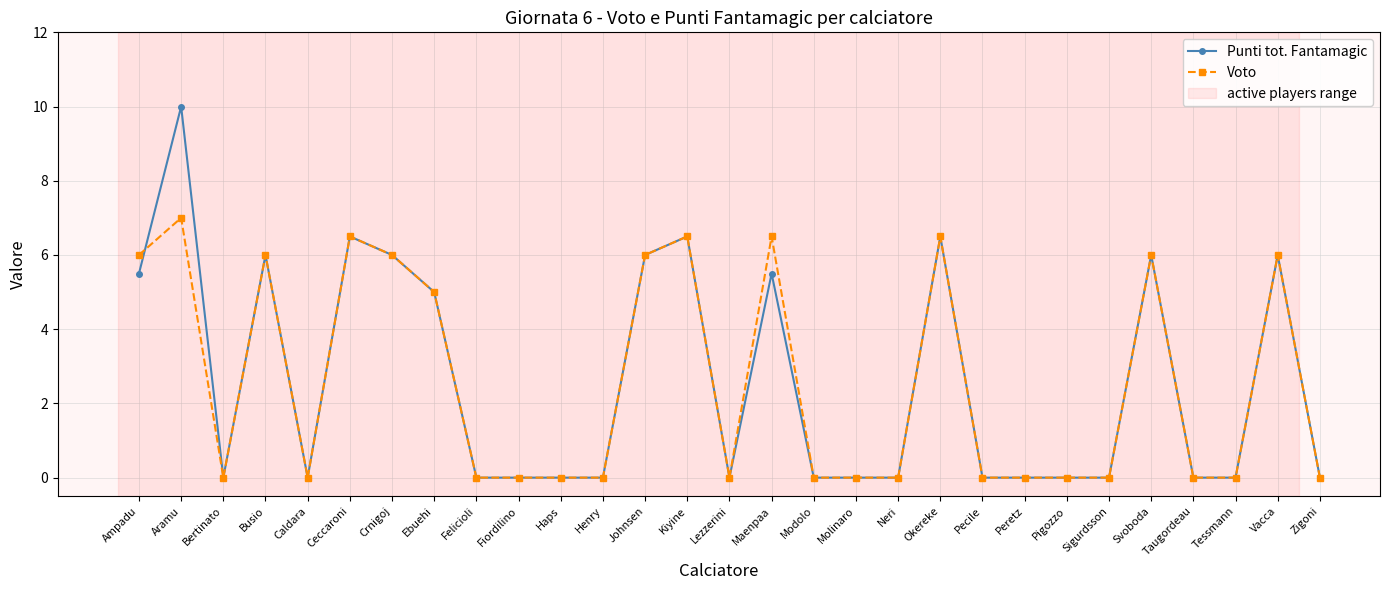

What is the difference between the maximum and second lowest values in the Voto series?

7.0